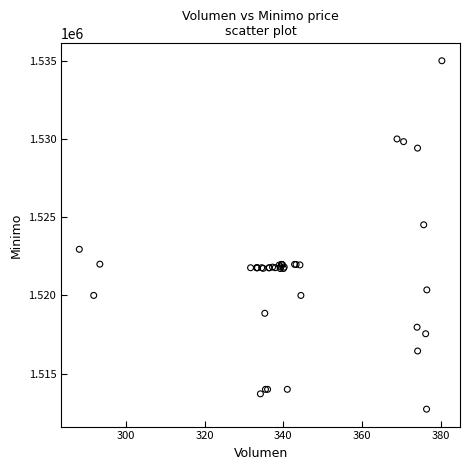

What Y value in the scatter plot is closest to 1523862?

1524513